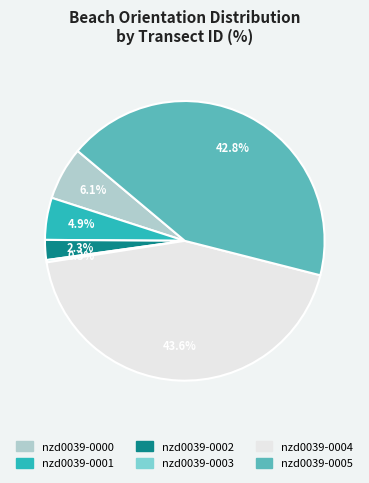

What is the largest slice in the pie chart?

nzd0039-0004